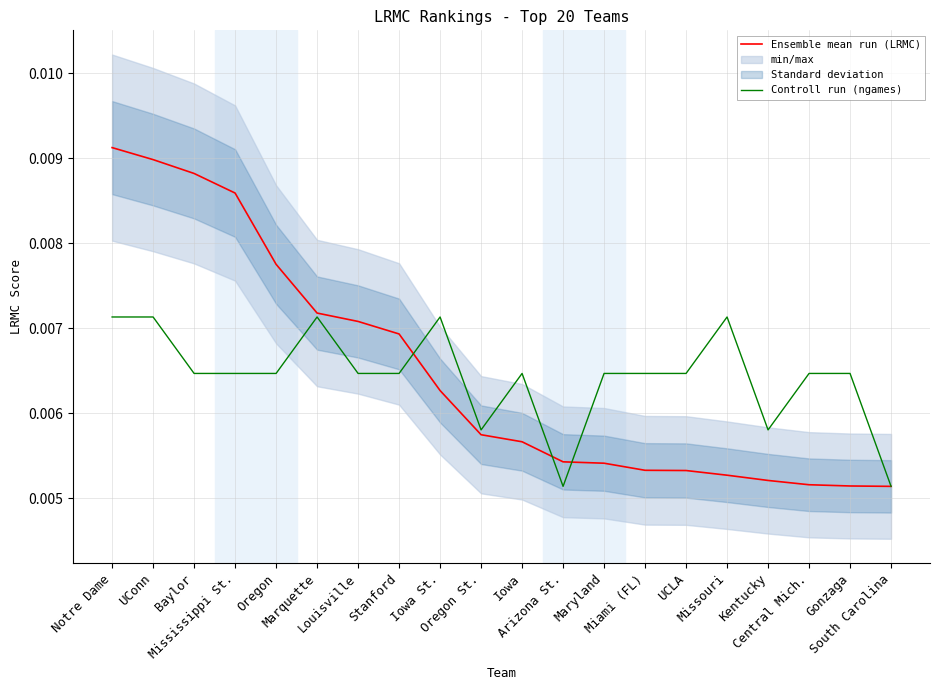

List the labels in order of Ensemble mean run (LRMC) value, smallest first.

South Carolina, Gonzaga, Central Mich., Kentucky, Missouri, UCLA, Miami (FL), Maryland, Arizona St., Iowa, Oregon St., Iowa St., Stanford, Louisville, Marquette, Oregon, Mississippi St., Baylor, UConn, Notre Dame